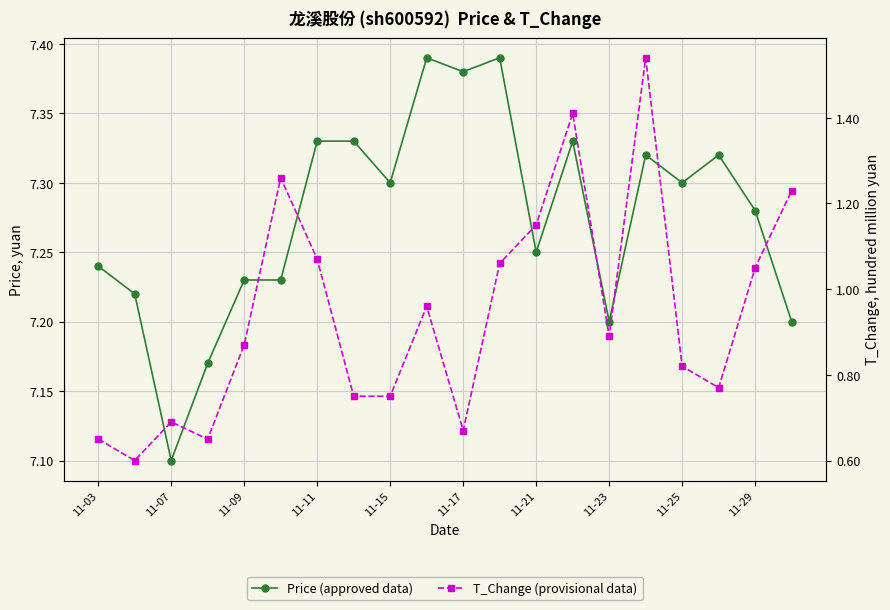

Is it true that Price (approved data) equals 3.7 at 11-25?

False